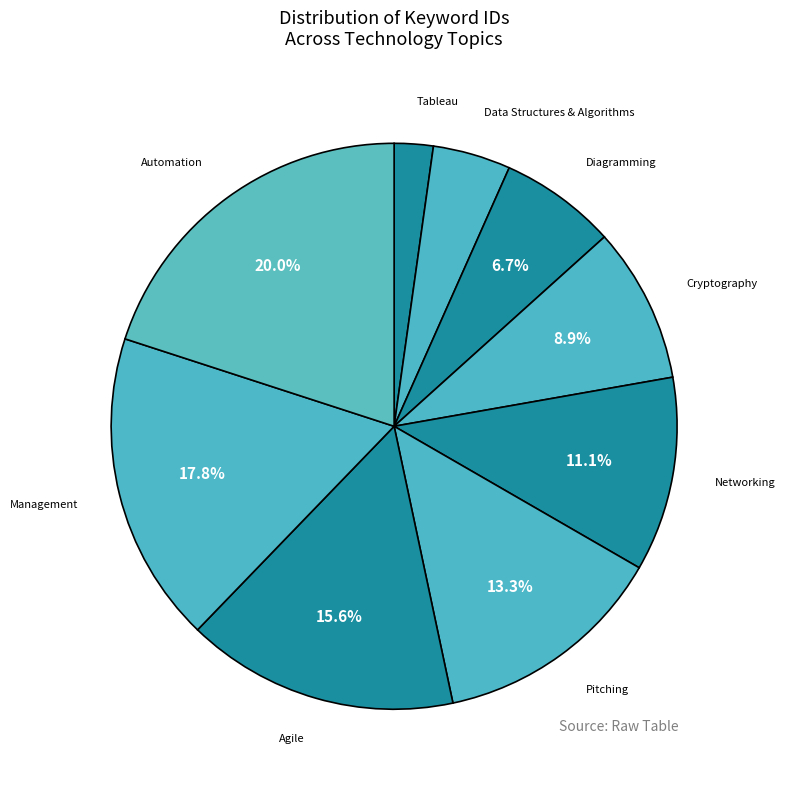

Which slice is the largest?

Automation